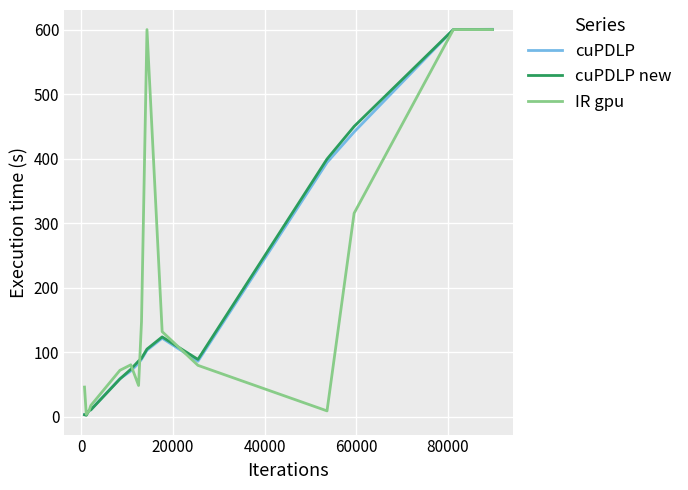

At how many categories does at least one series exceed 157?

5